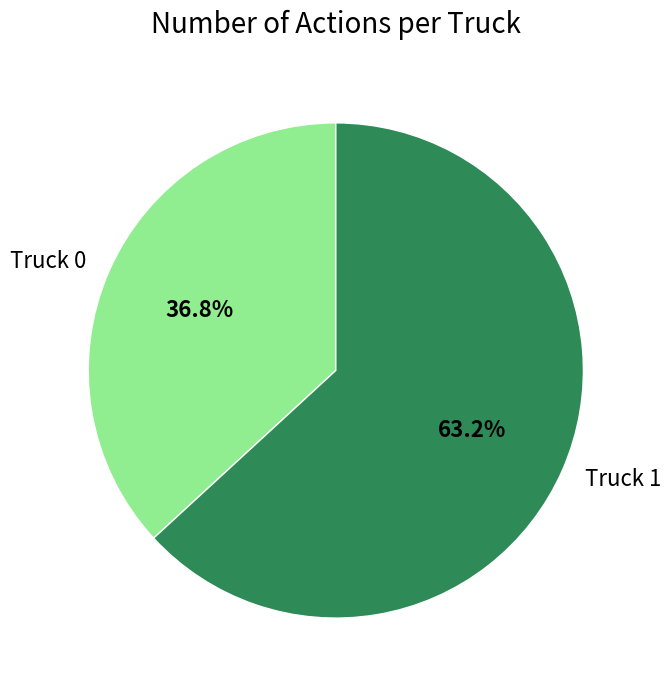

To the nearest percent, what percentage of the pie is Truck 1?

63%